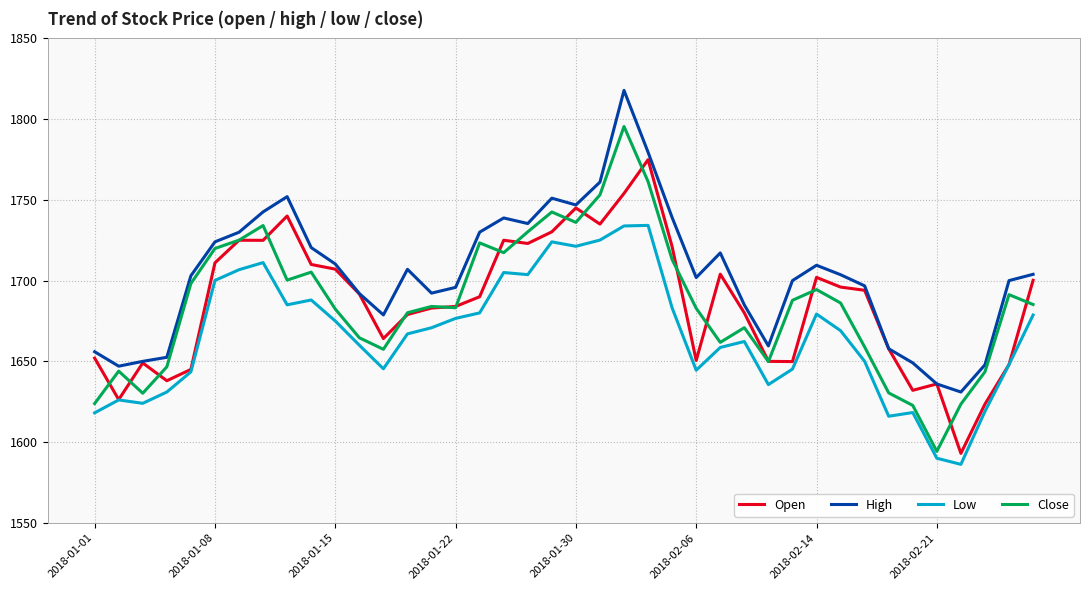

What is the lowest value of the Open series?

1593.0